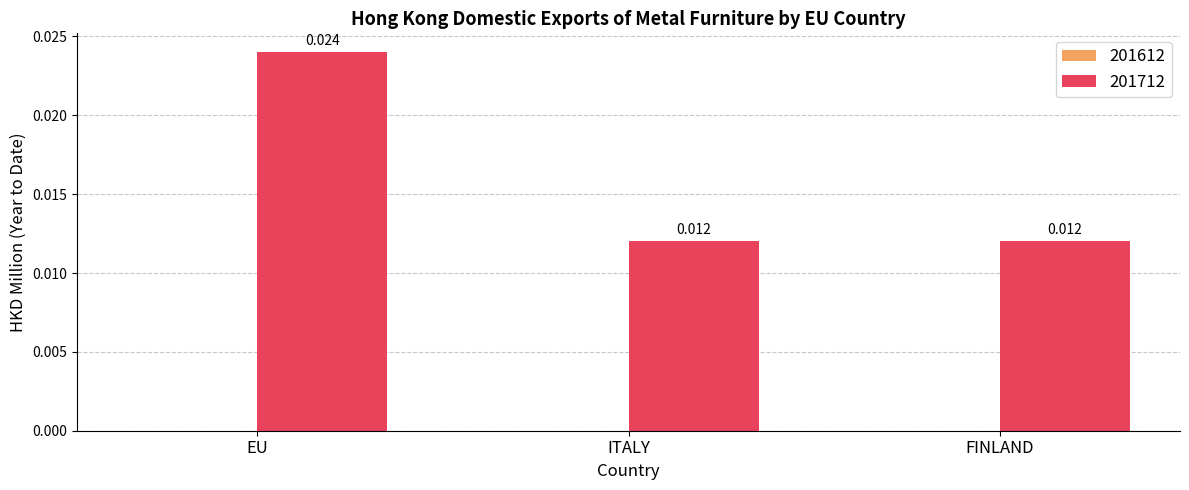

Which label corresponds to the largest value in the chart?

EU